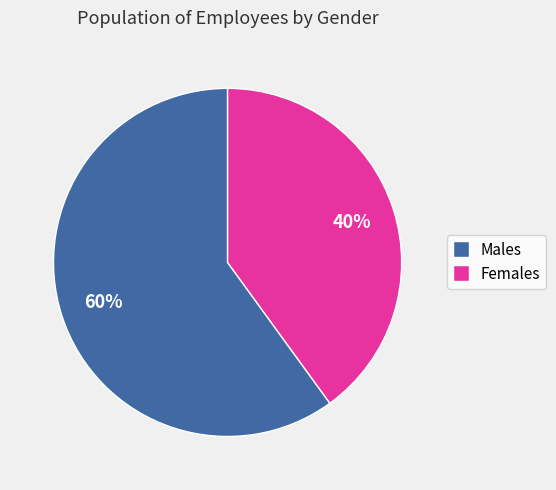

To the nearest percent, what is the average slice percentage?

50%